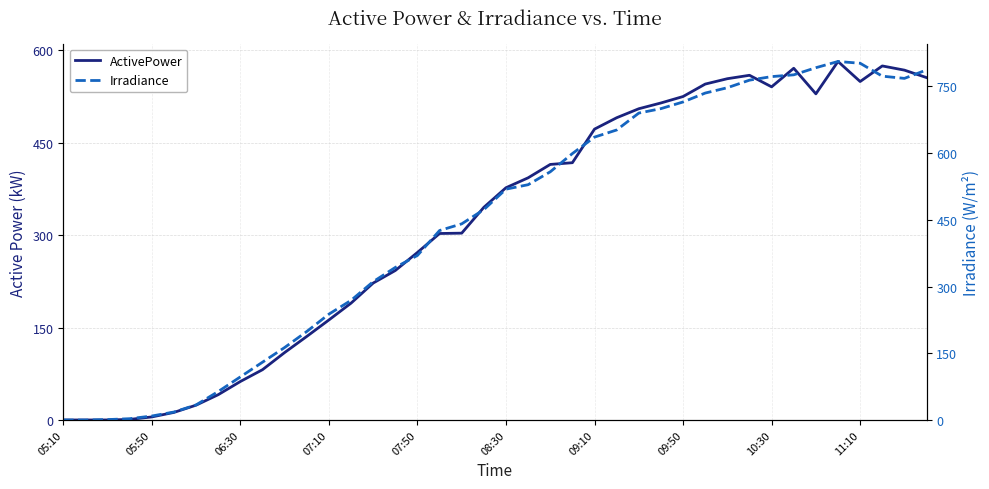

What is the difference between the second highest and second lowest values in the Irradiance series?

802.0